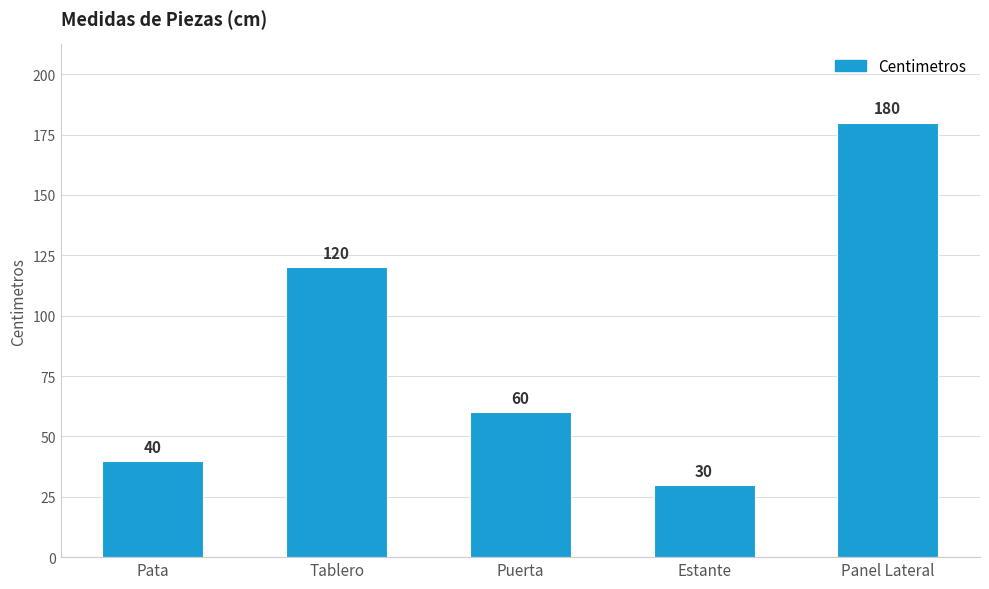

Reading right to left, what are all the values shown in this chart?

180	30	60	120	40